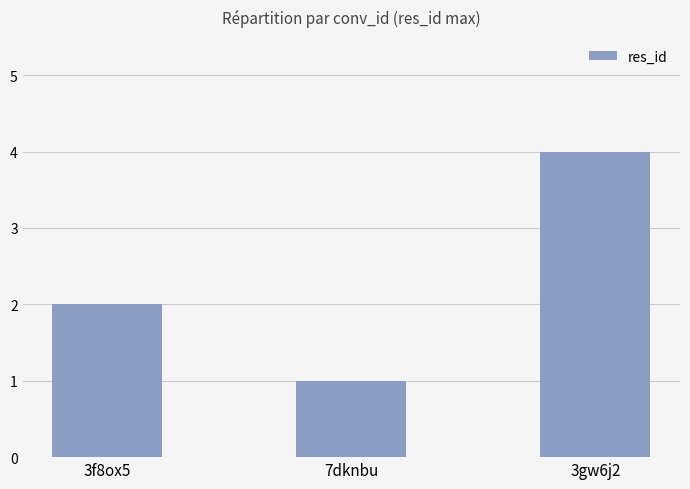

Approximately how many times larger is the value at 3gw6j2 compared to 7dknbu?

4.0